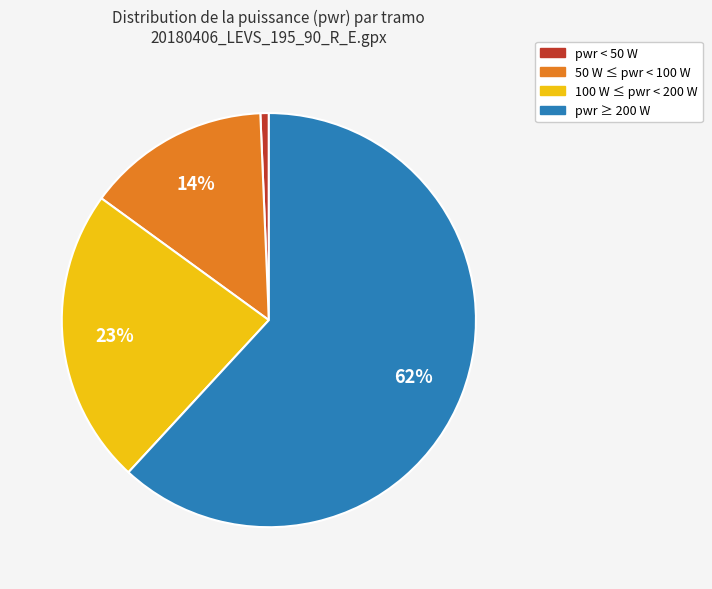

Is there any slice that represents more than half of the pie?

Yes